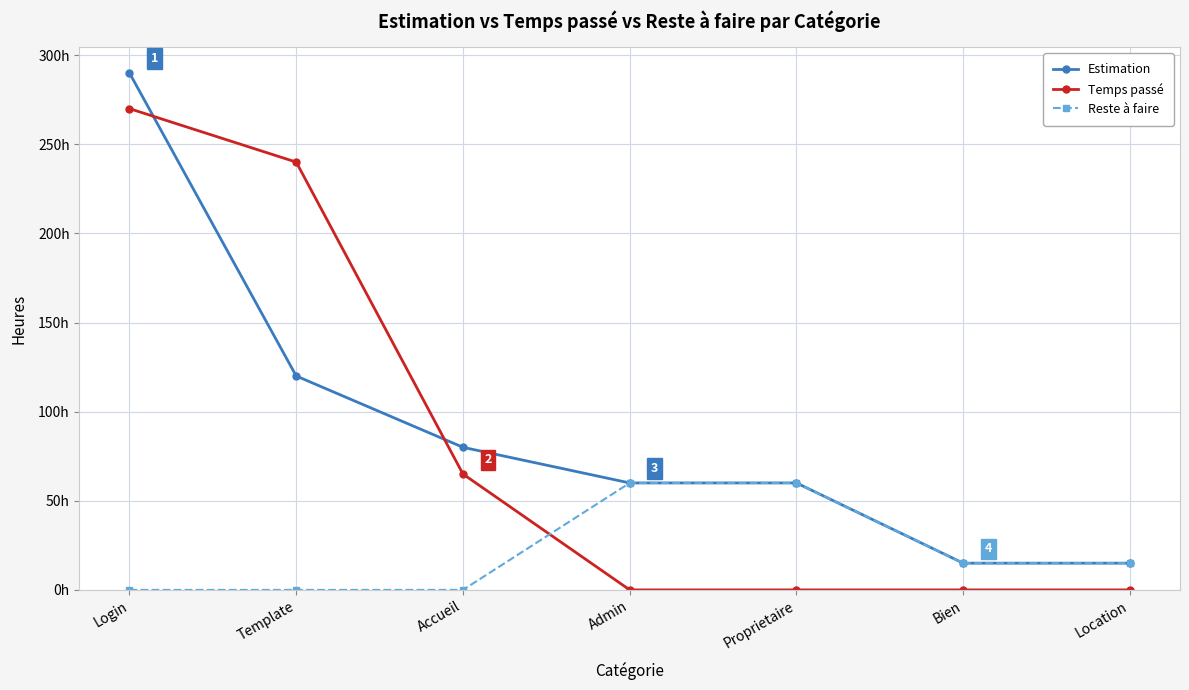

Does the chart have visible grid lines?

Yes